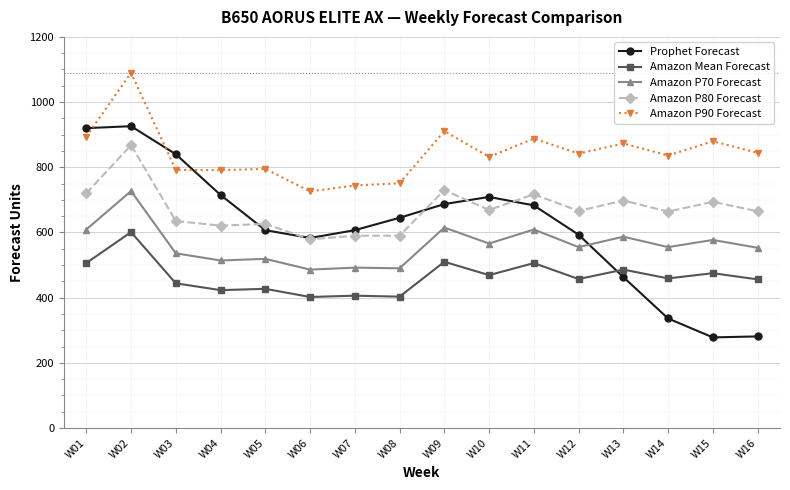

What is the average value of the Prophet Forecast series?

617